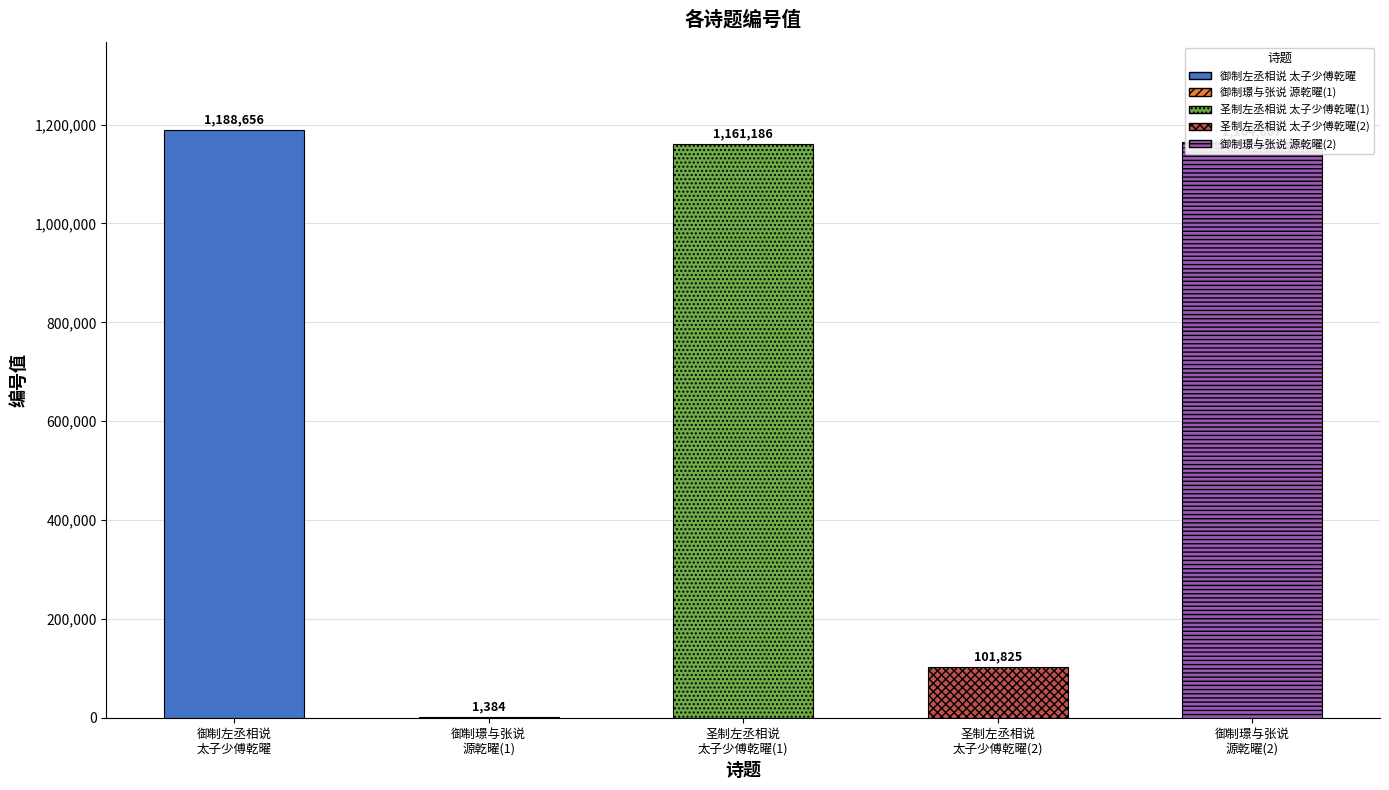

Is it true that the value at 圣制左丞相说
太子少傅乾曜(2) is 101825?

True